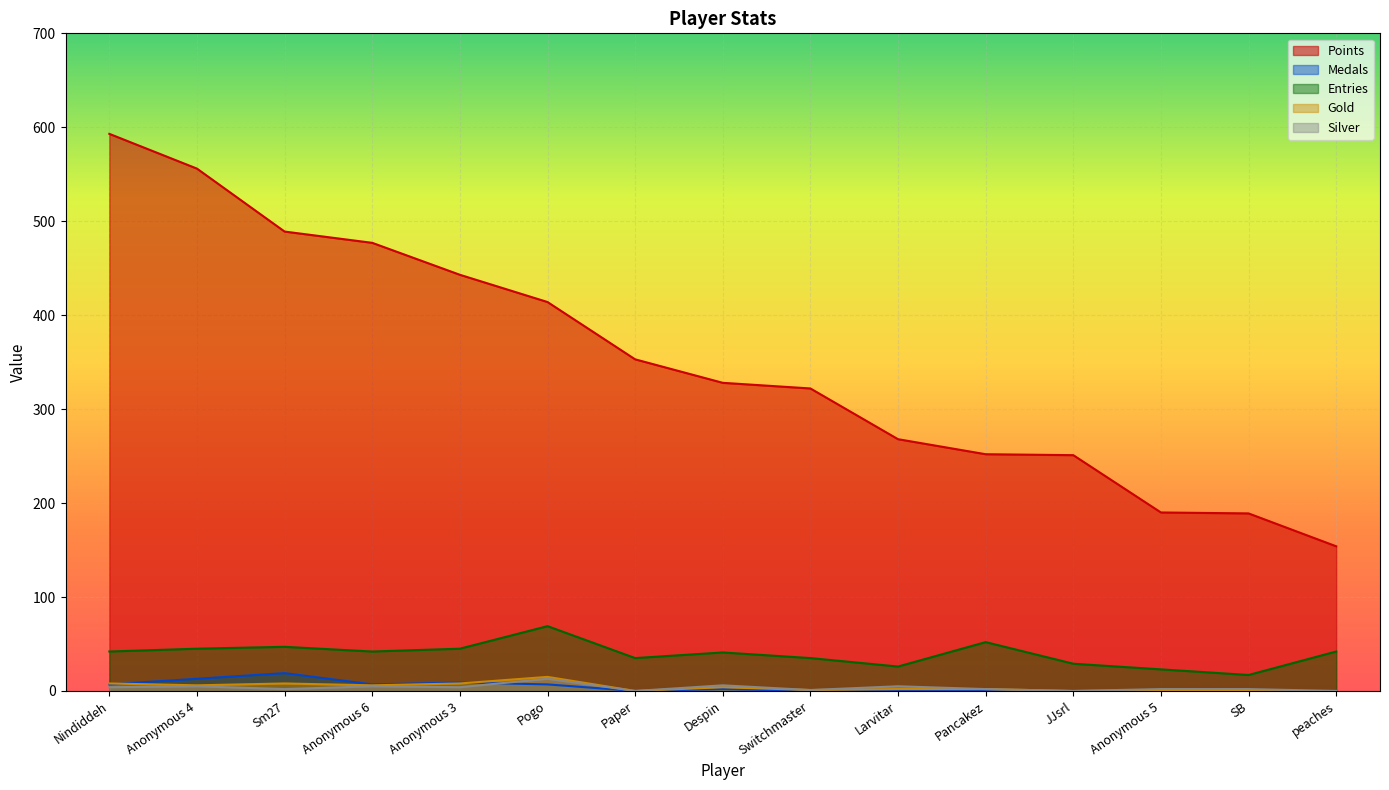

What is the maximum value for Medals?

19